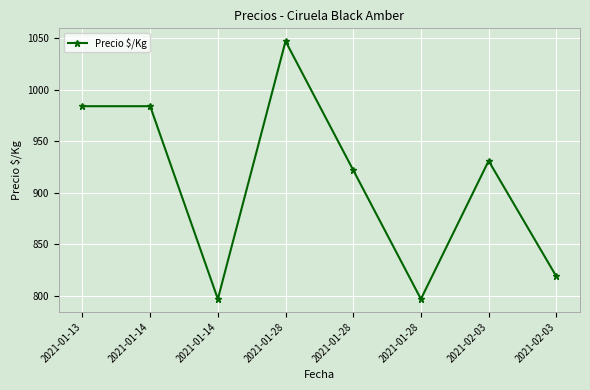

Count the number of data series in this chart.

1